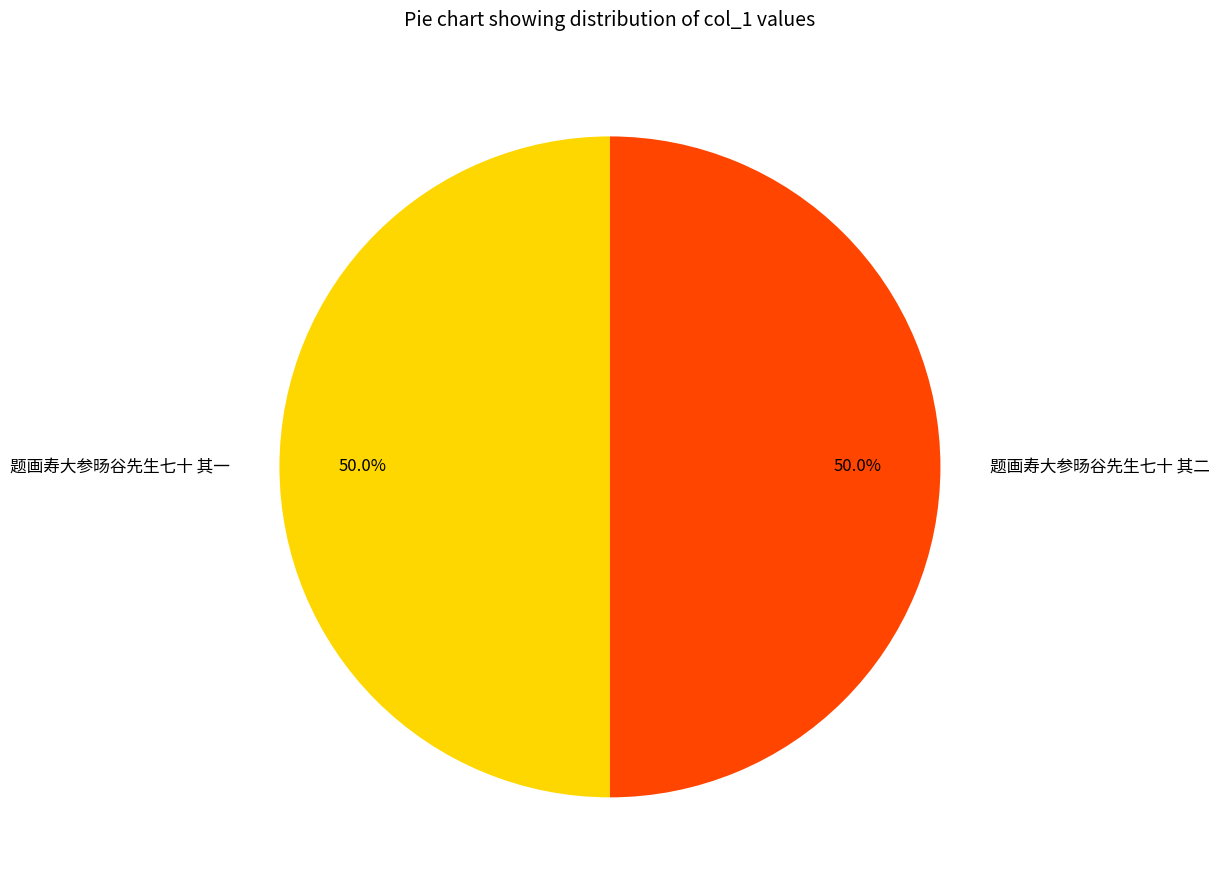

The 题画寿大参旸谷先生七十 其二 slice represents 50% of the pie. True or false?

True